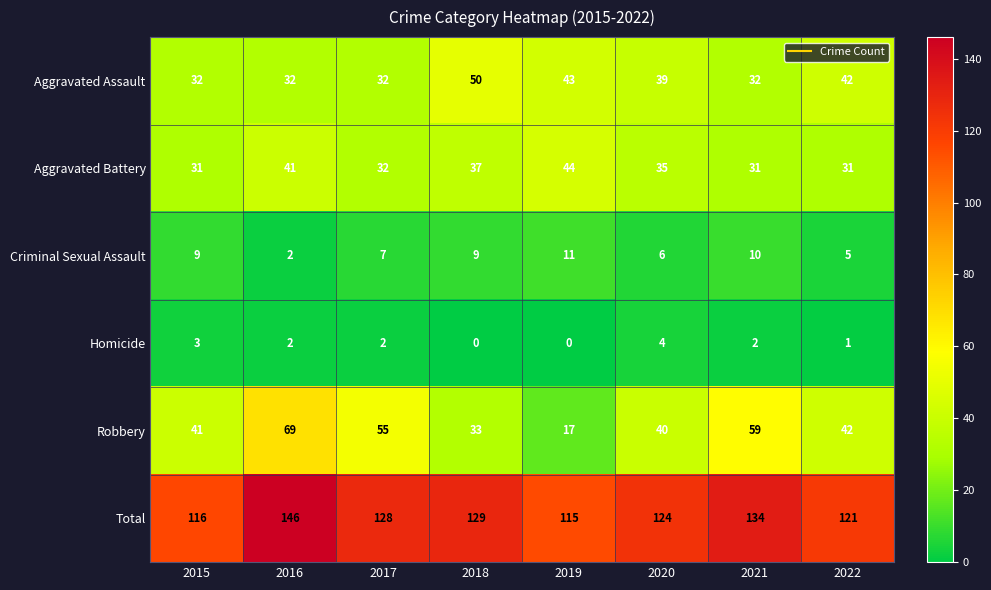

Count the number of data series in this chart.

6